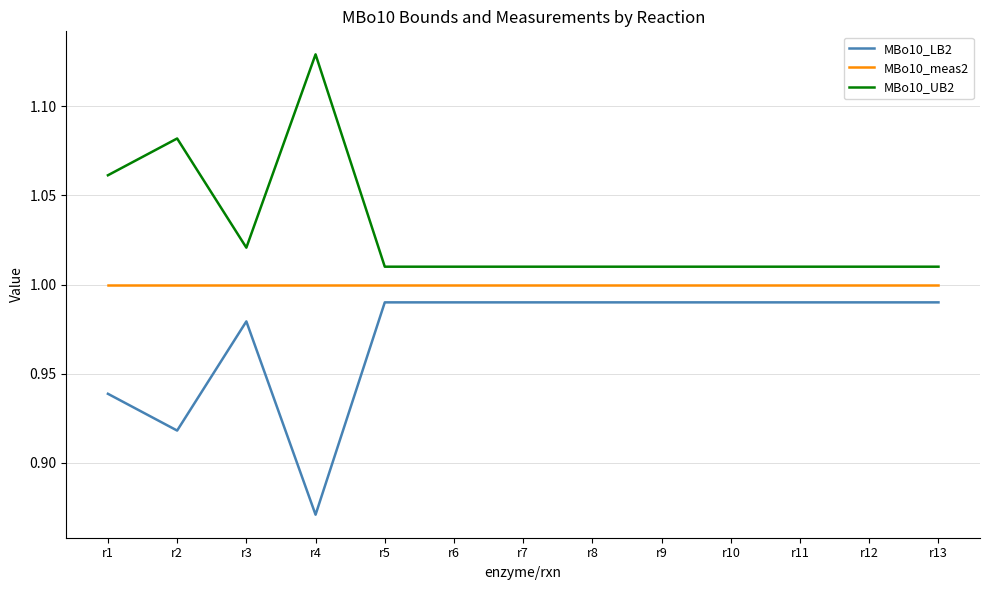

What is the total value across all series at r12?

3.0